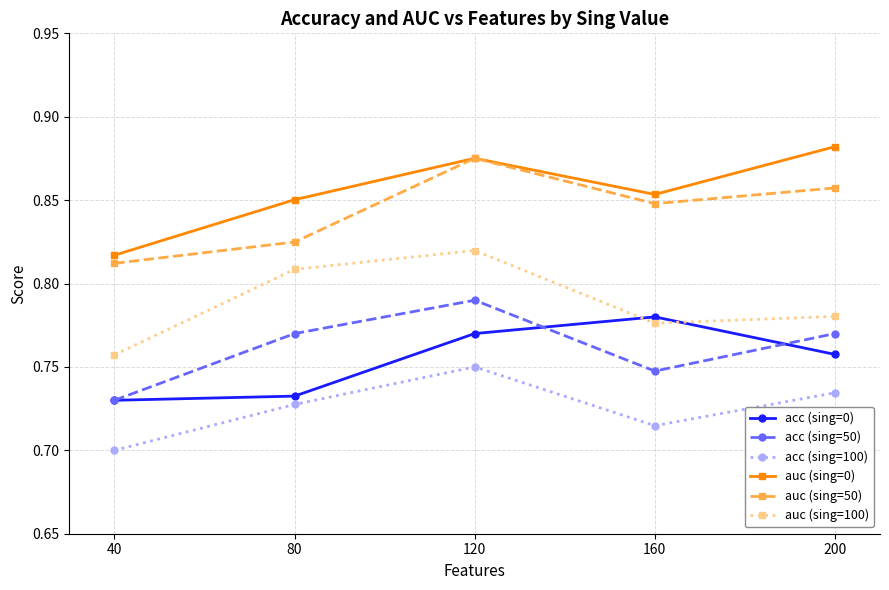

At how many categories does at least one series exceed 0?

5